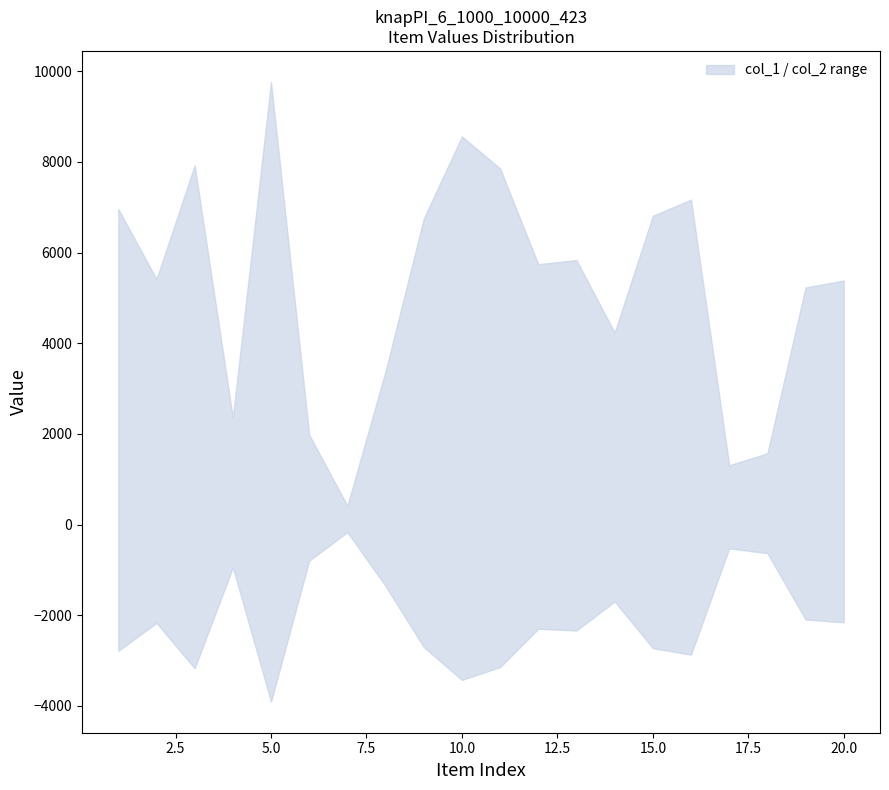

Which category has the lowest value in the col_1 series?

7